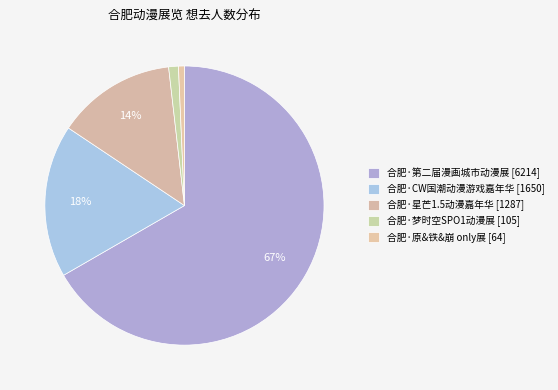

What is the change in value from 合肥·星芒1.5动漫嘉年华 to 合肥·梦时空SPO1动漫展?

-1182